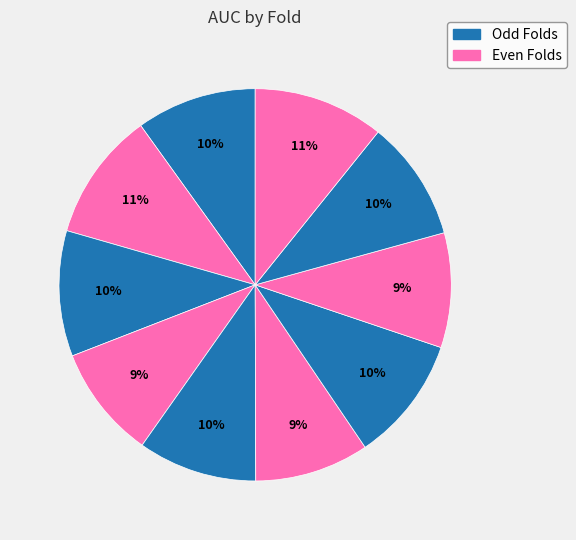

How many segments does this pie chart have?

10